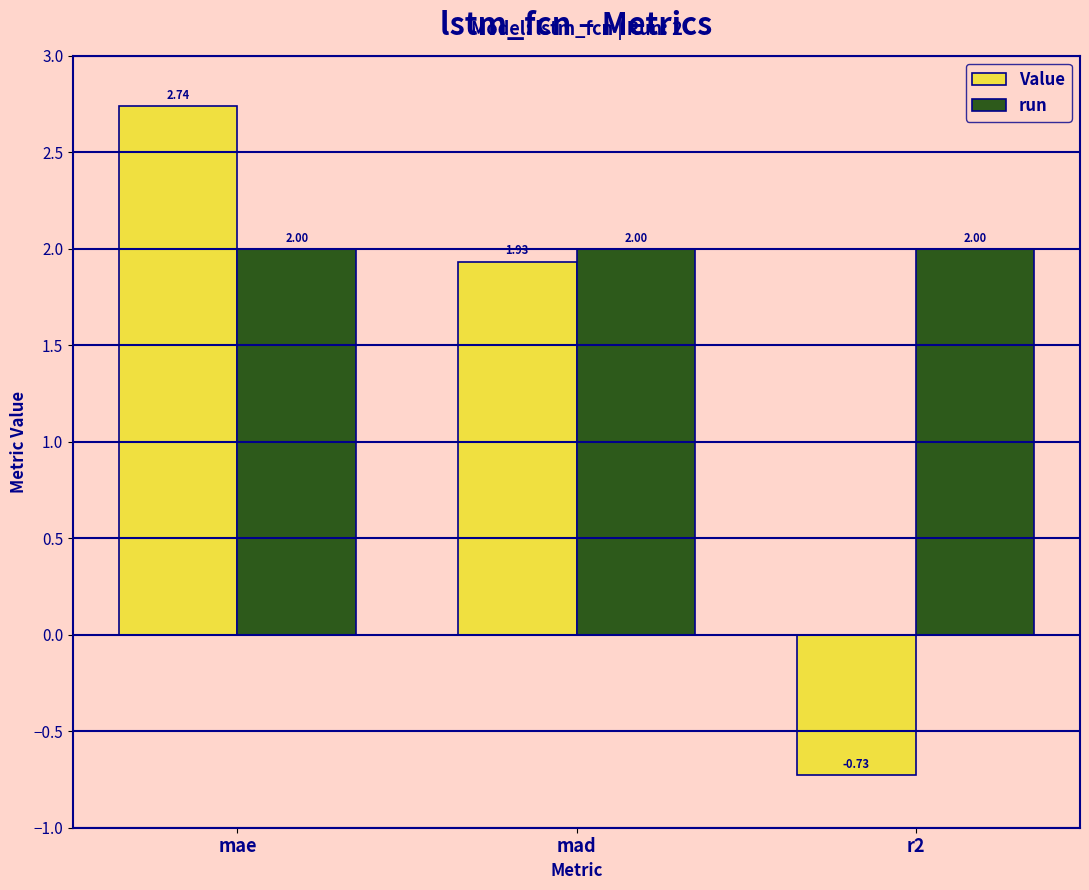

How many values in the Value series exceed 1?

2